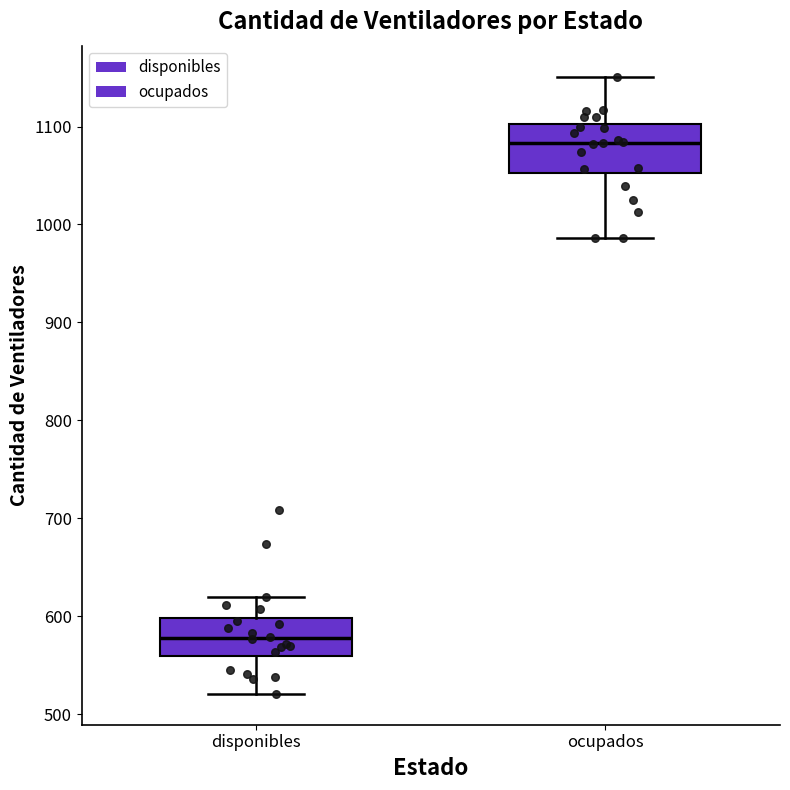

Which box has the highest median line?

ocupados